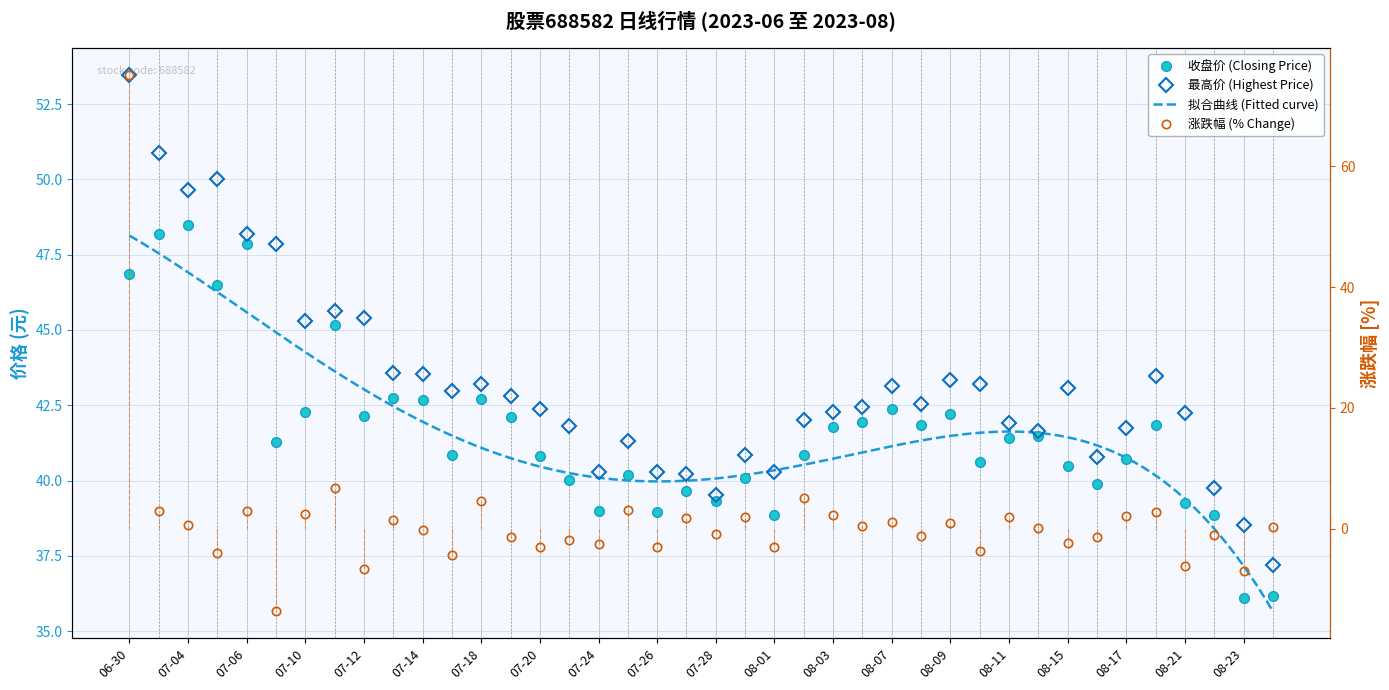

What is the smallest value displayed?

-13.7